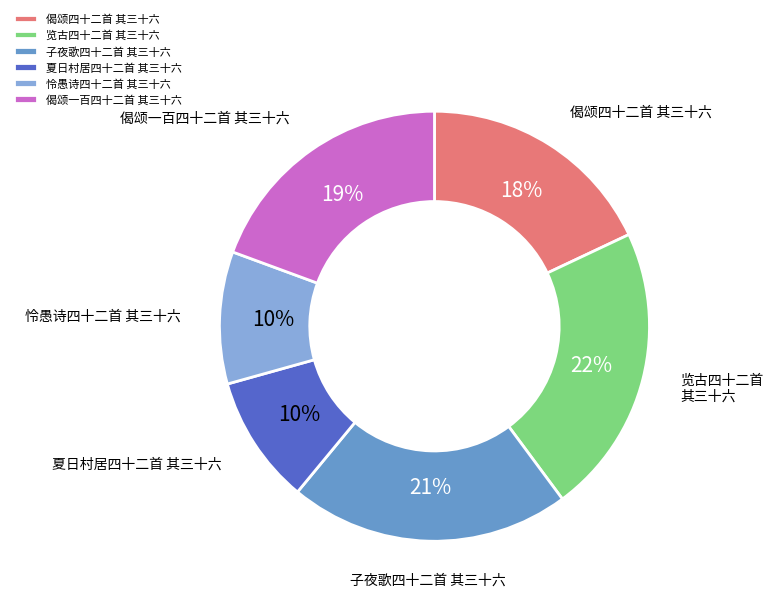

To the nearest percent, what percentage of the pie is 子夜歌四十二首 其三十六?

21%